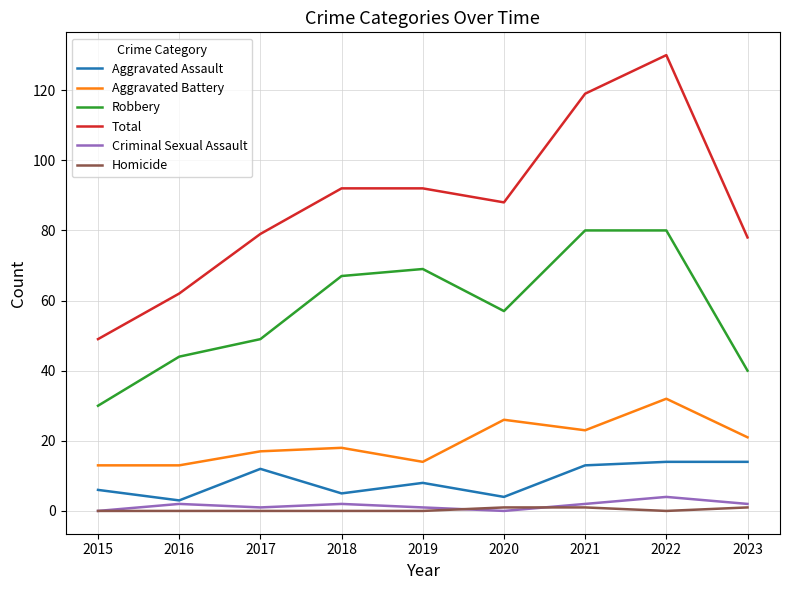

True or false: Aggravated Battery and Robbery intersect in this chart.

False